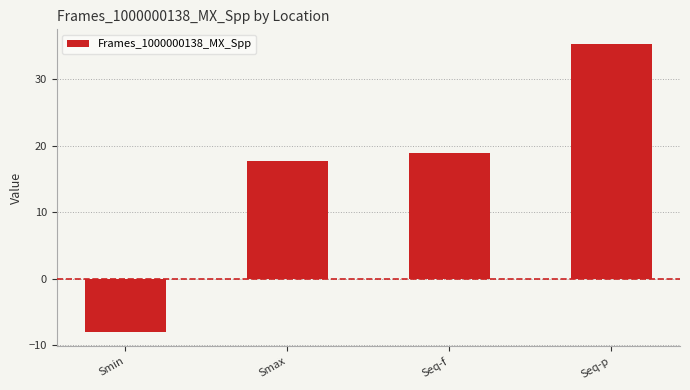

What is the greatest value displayed?

35.4